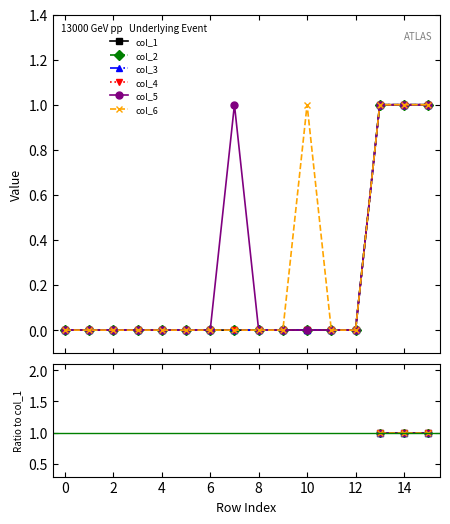

Rank the series by their average value, from lowest to highest.

col_1, col_2, col_3, col_4, col_5, col_6